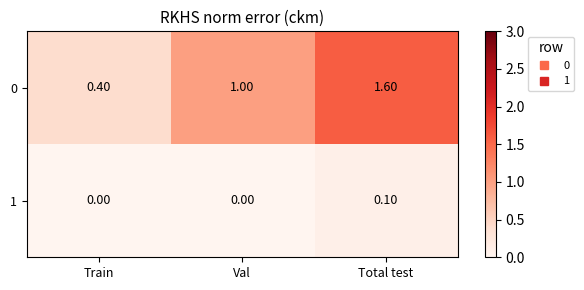

What is the difference between the 0 values at Total test and Val?

0.6